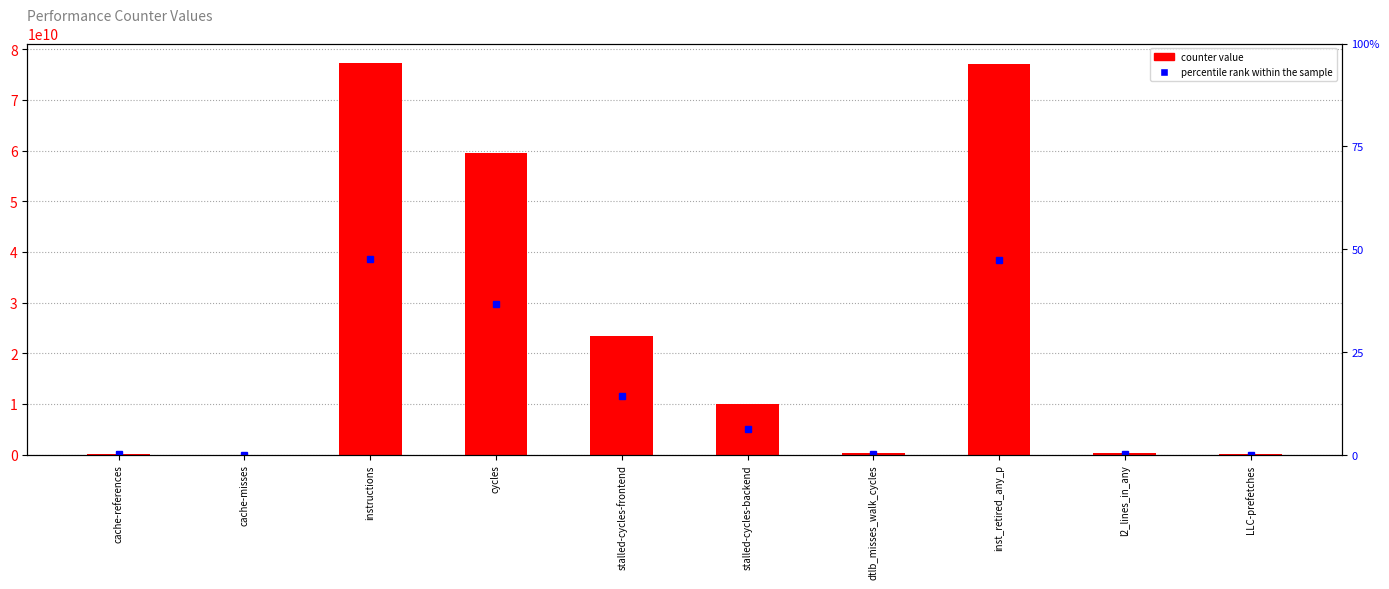

What is the difference between the maximum and minimum values?

77268845020